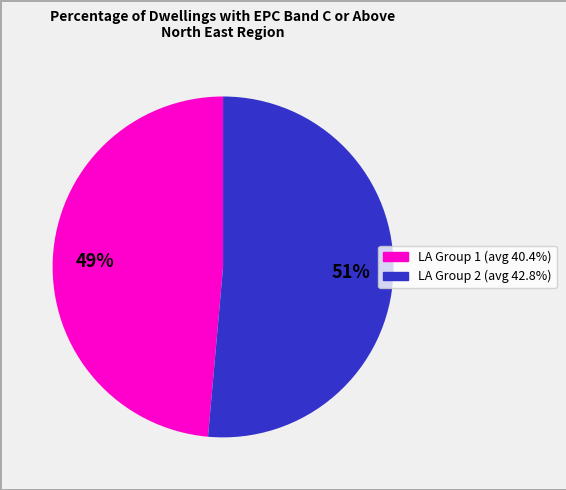

Is there any slice that represents more than half of the pie?

Yes